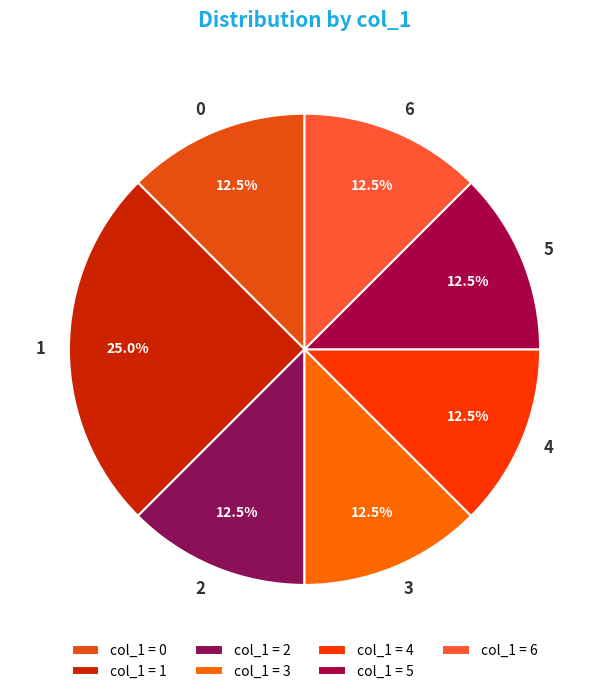

Combined, do 2 and 5 account for over 50%?

No